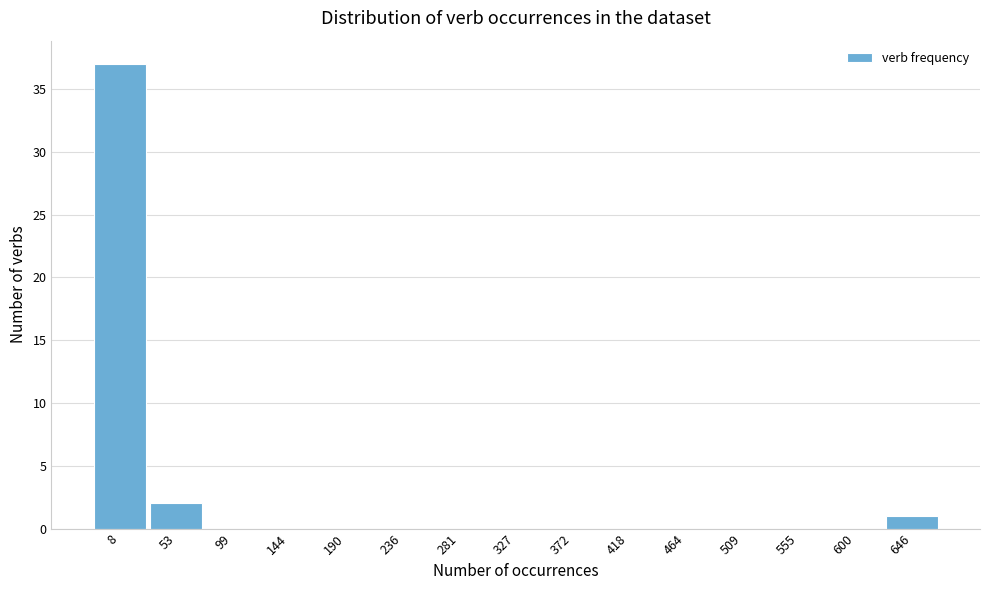

Reading left to right, what are all the values shown in this chart?

8=37	53=2	99=0	144=0	190=0	236=0	281=0	327=0	372=0	418=0	464=0	509=0	555=0	600=0	646=1